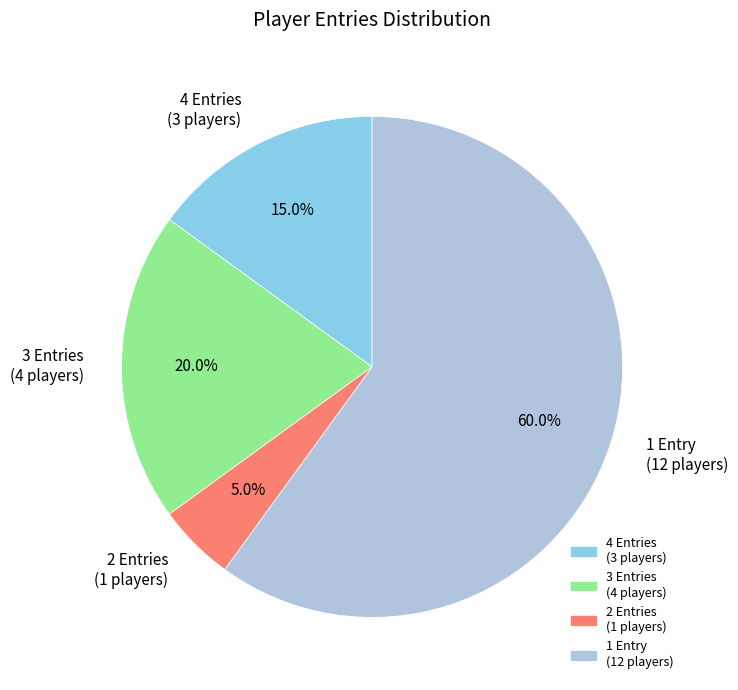

What is the total percentage of 2 Entries (1 players) and 3 Entries (4 players)?

25.0%